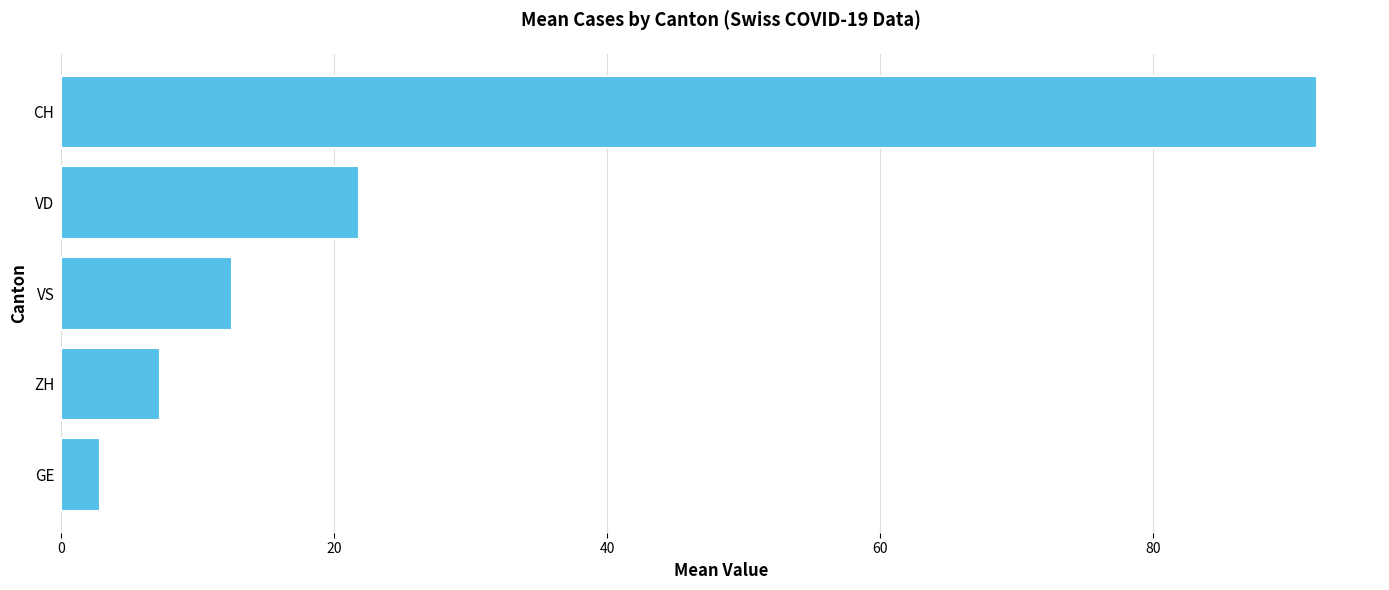

Rank the categories by value from highest to lowest.

CH, VD, VS, ZH, GE